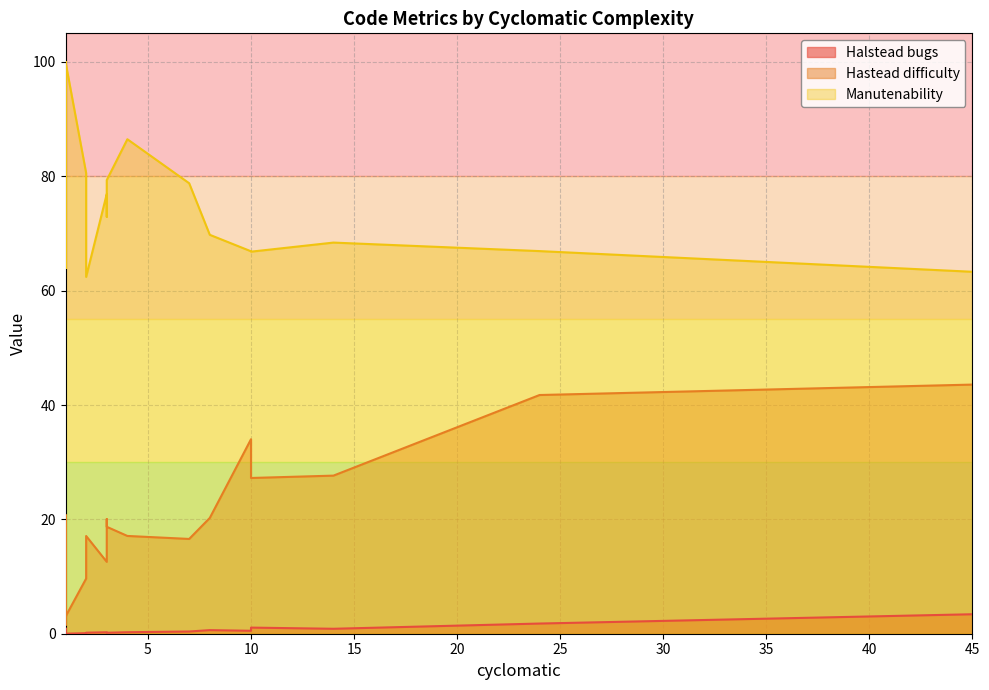

How many values in the Manutenability series are below 74?

14